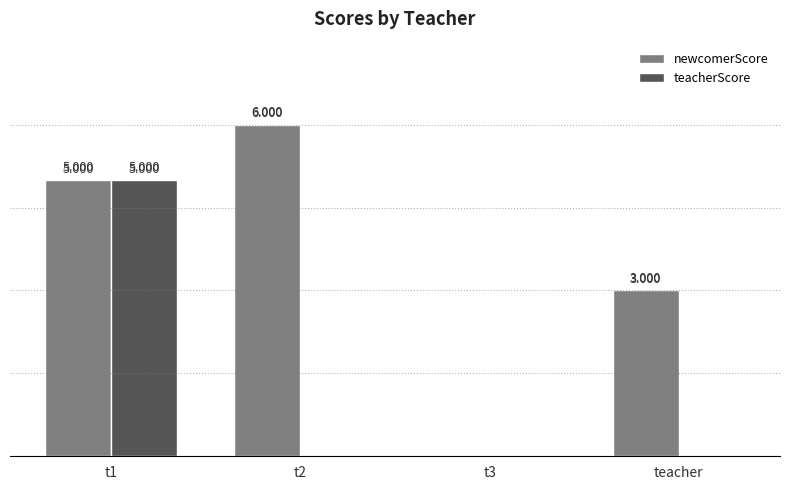

The value of teacherScore at teacher is 2. True or false?

False